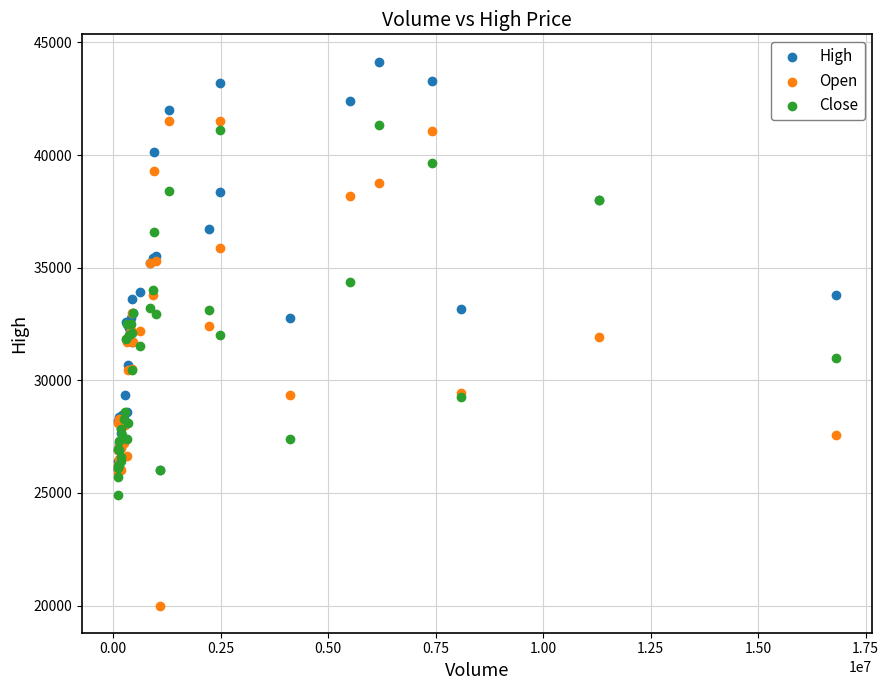

Which series reaches the minimum Y coordinate?

Open